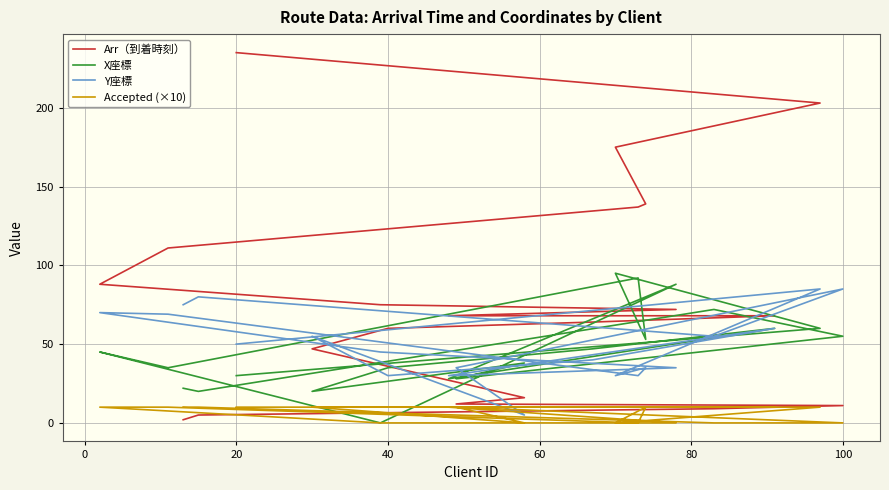

At how many categories does at least one series exceed 37?

19